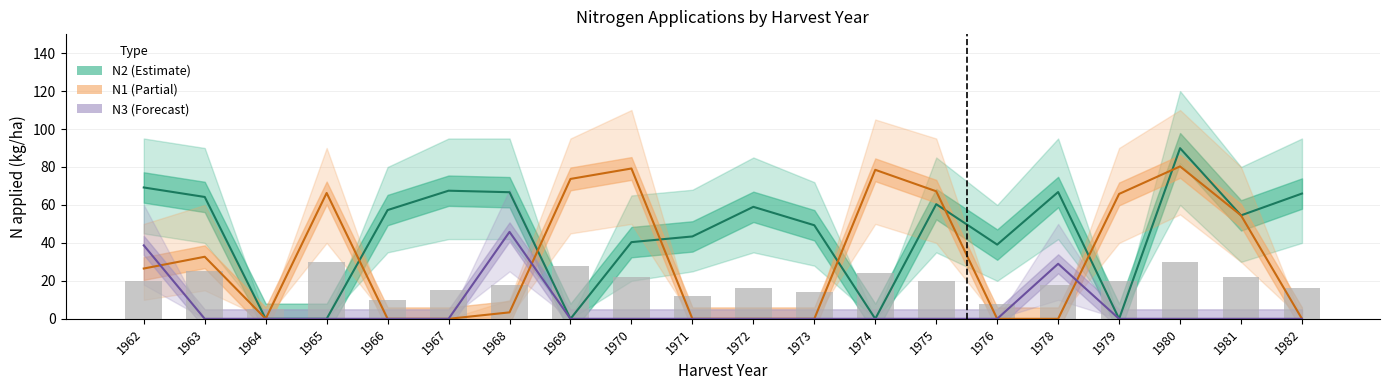

At how many categories does at least one series exceed 73?

4